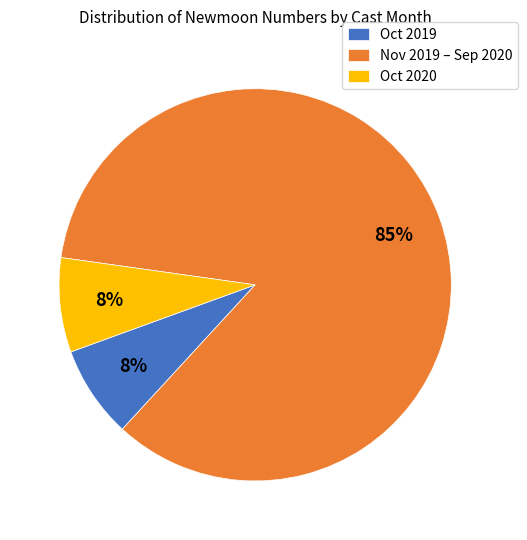

Is there a majority slice in this chart?

Yes